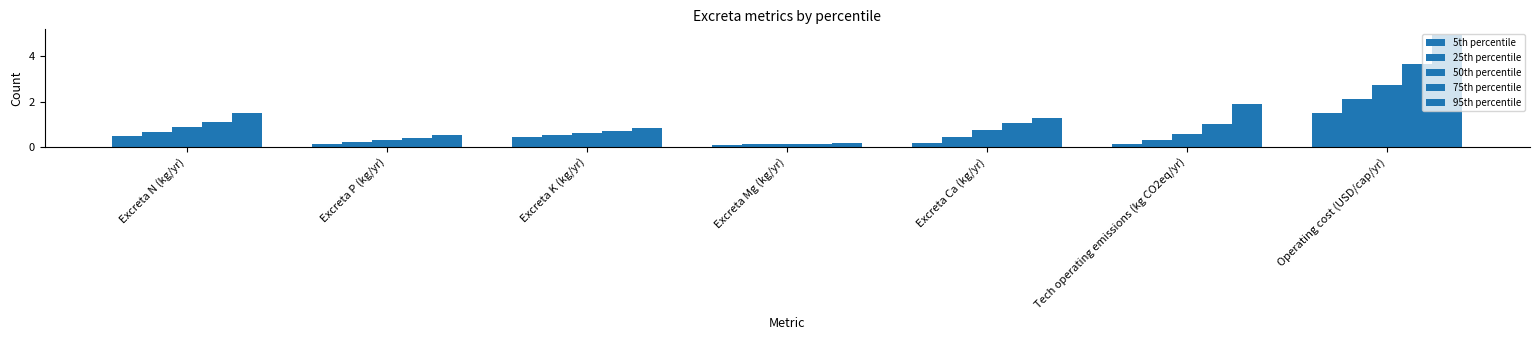

What is the value of the 25th percentile bar at the 5th from the left?

0.5